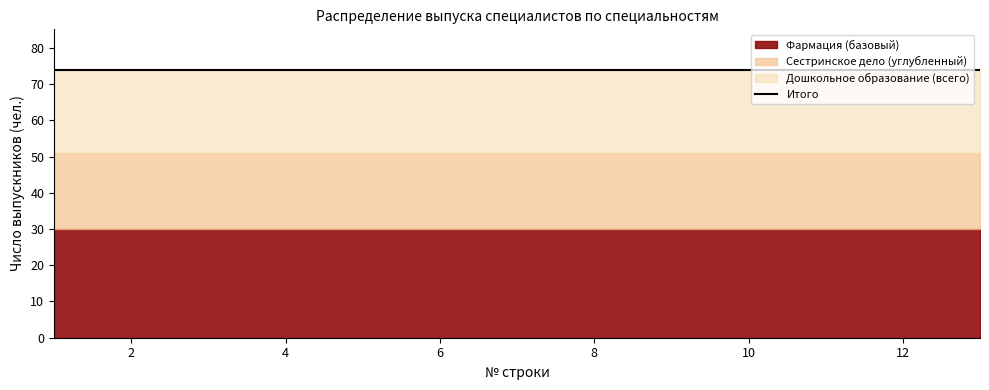

What is the total value across all series at 8?

74